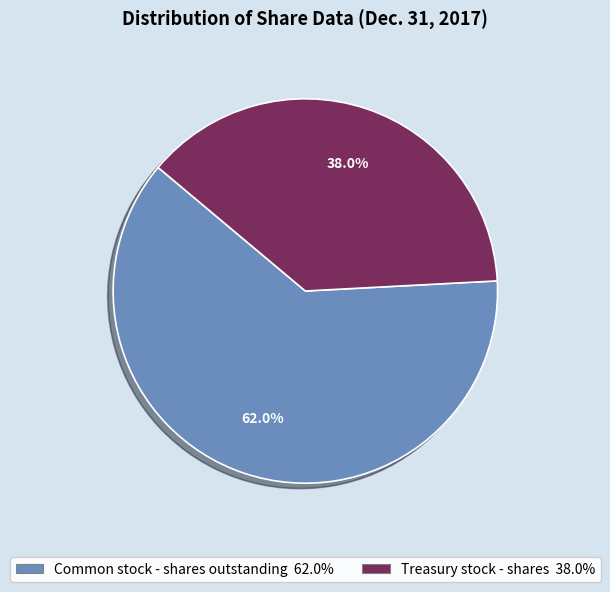

What percentage is the Treasury stock - shares slice, to the nearest percent?

38%